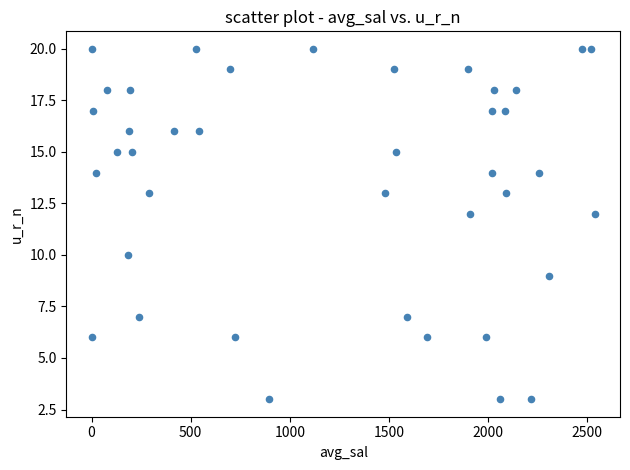

What is the range of Y values (max minus min)?

17